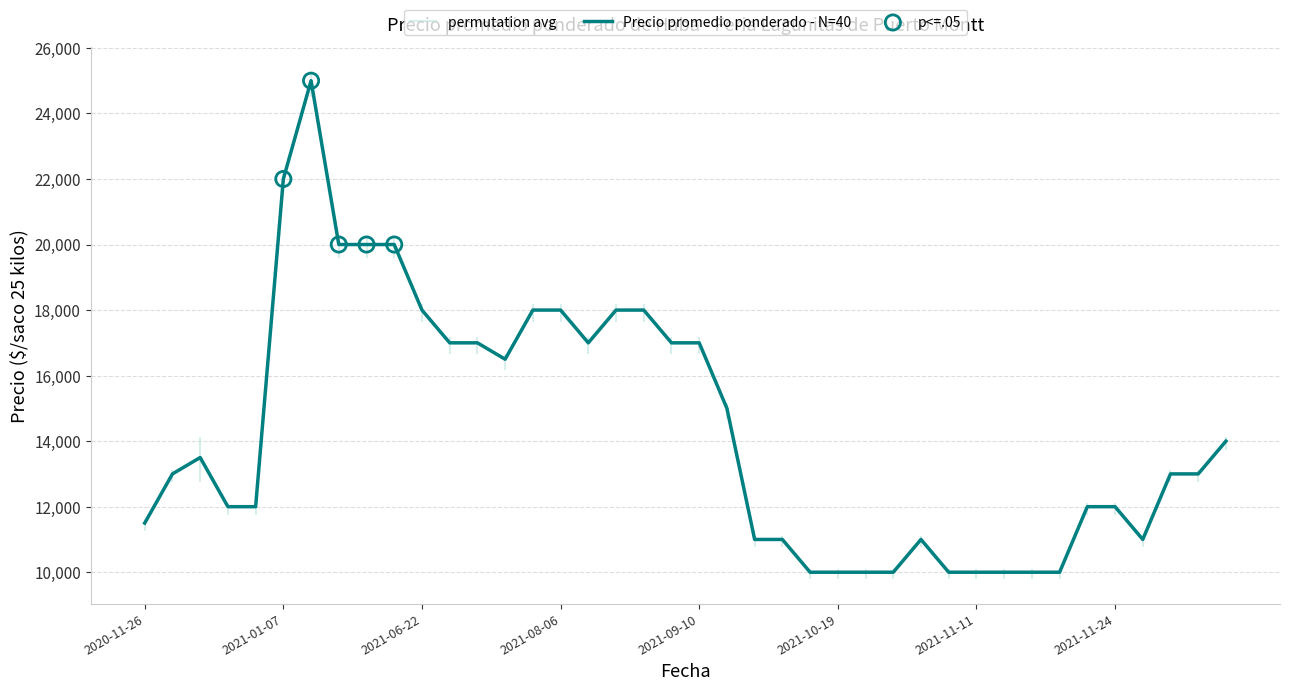

At which category is the sum across all series the highest?

2021-01-18